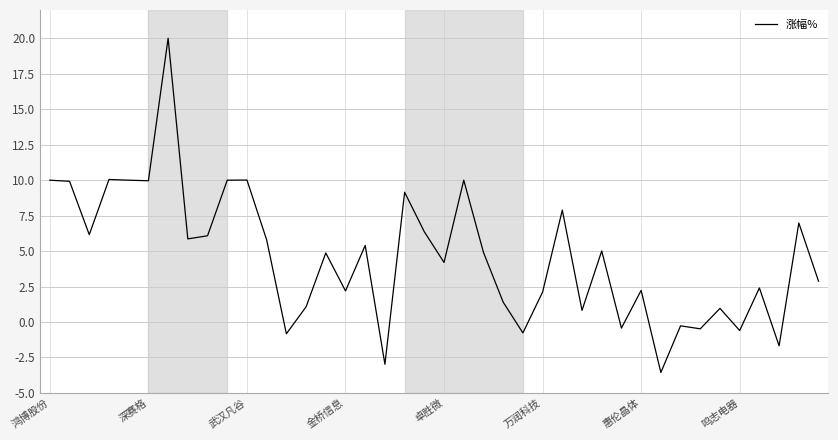

What is the difference between the maximum and minimum values?

23.6